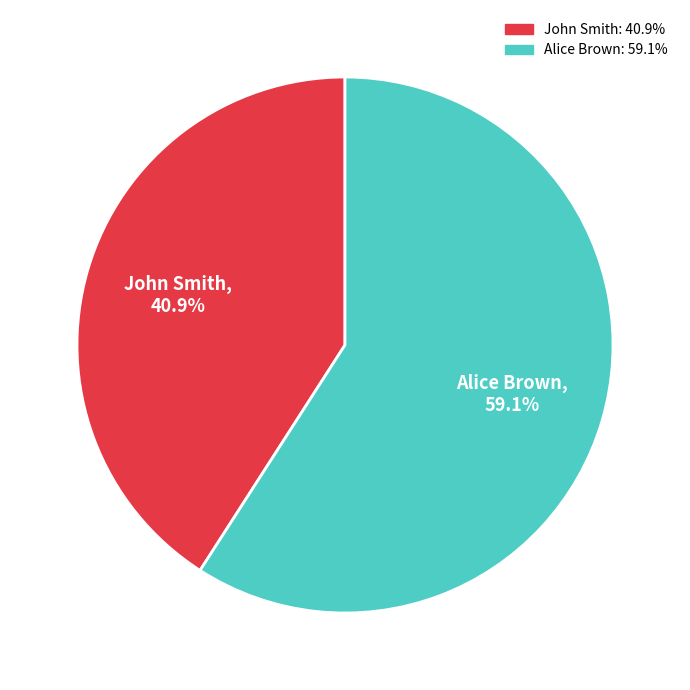

Between John Smith and Alice Brown, which is larger?

Alice Brown